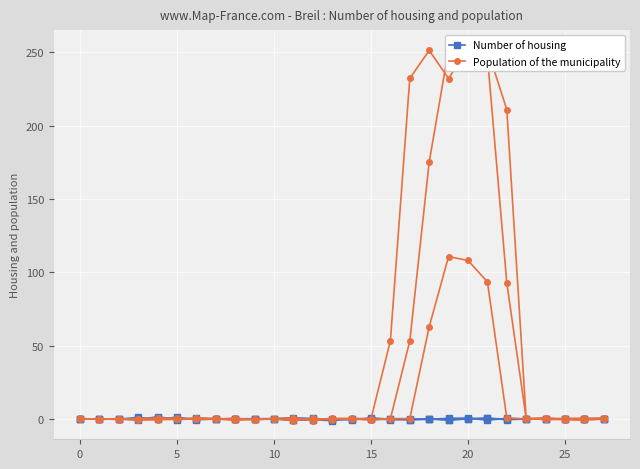

The value of Population of the municipality at 20 is 108.0. True or false?

True